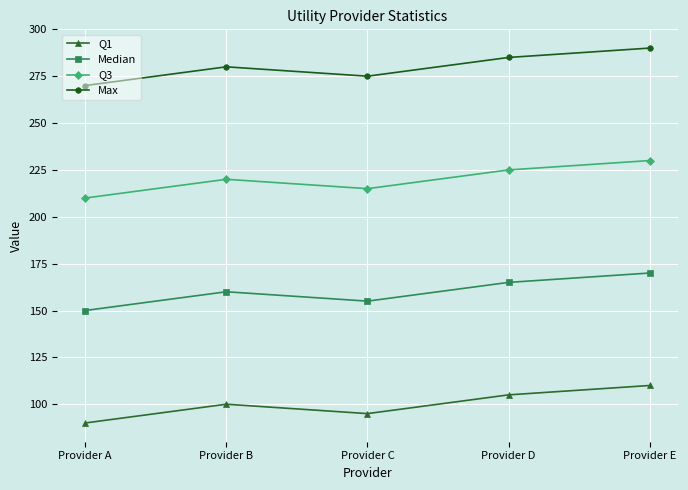

True or false: Median and Q3 intersect in this chart.

False